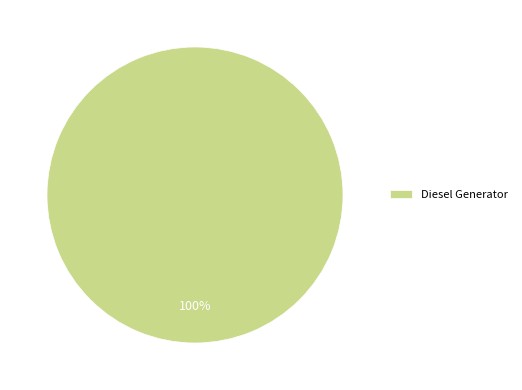

True or false: Diesel Generator accounts for 100% of the total.

True